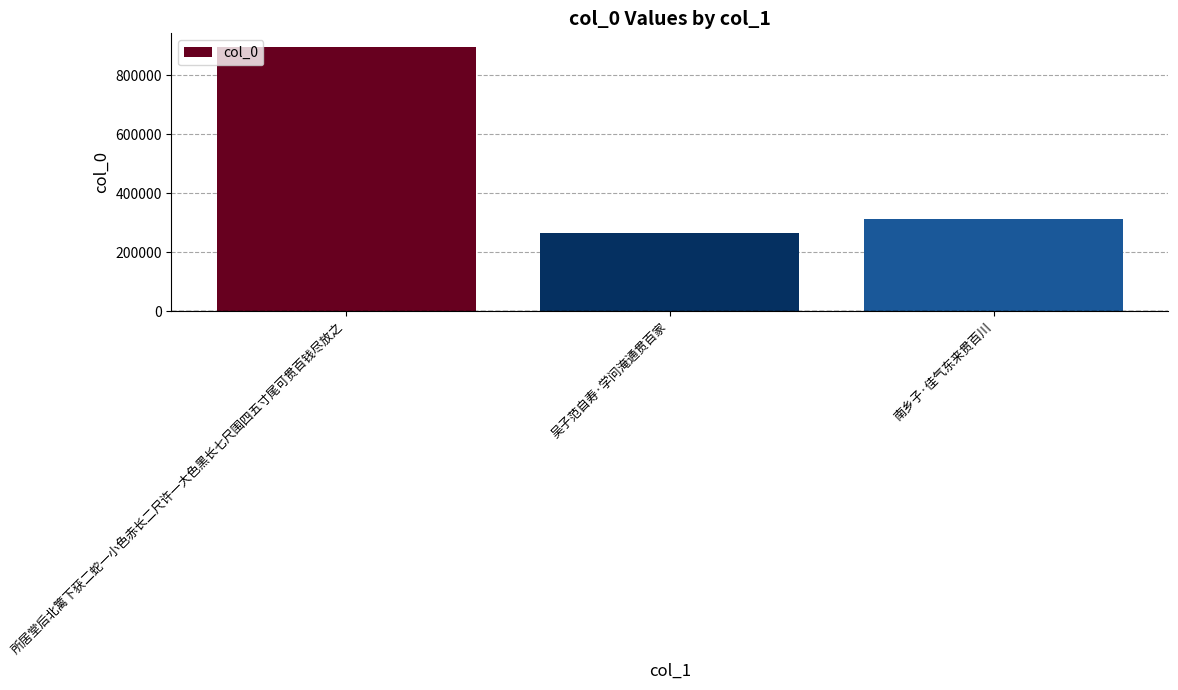

True or false: the data shows 312840 at 南乡子·佳气东来贯百川.

True